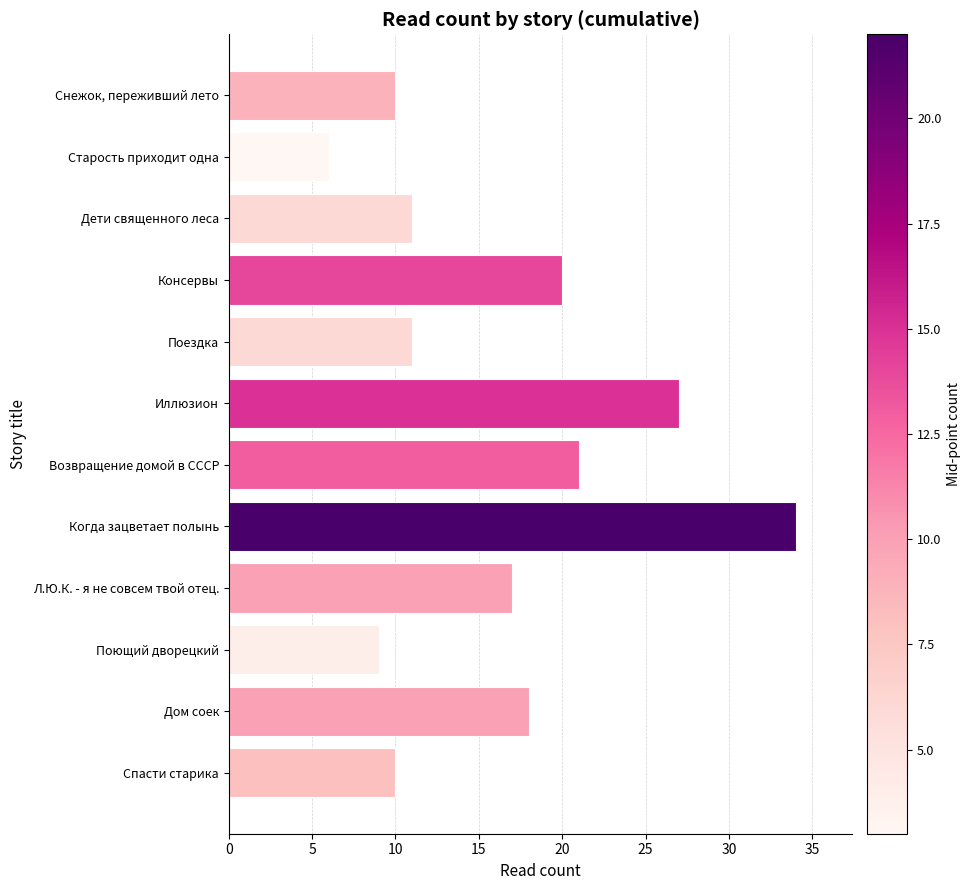

What is the difference between the maximum and minimum values?

28